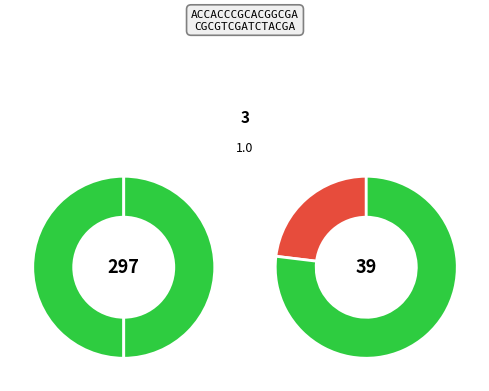

To the nearest percent, what portion does M105 represent?

30%